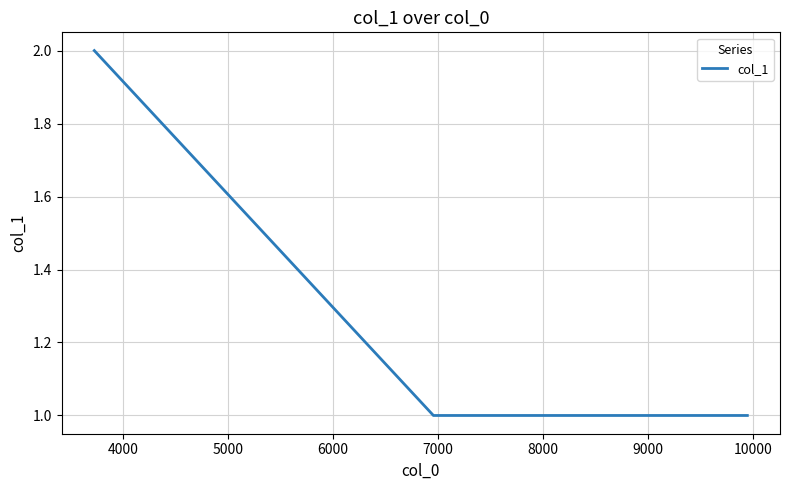

True or false: the data has more than 2 interior local peaks.

False